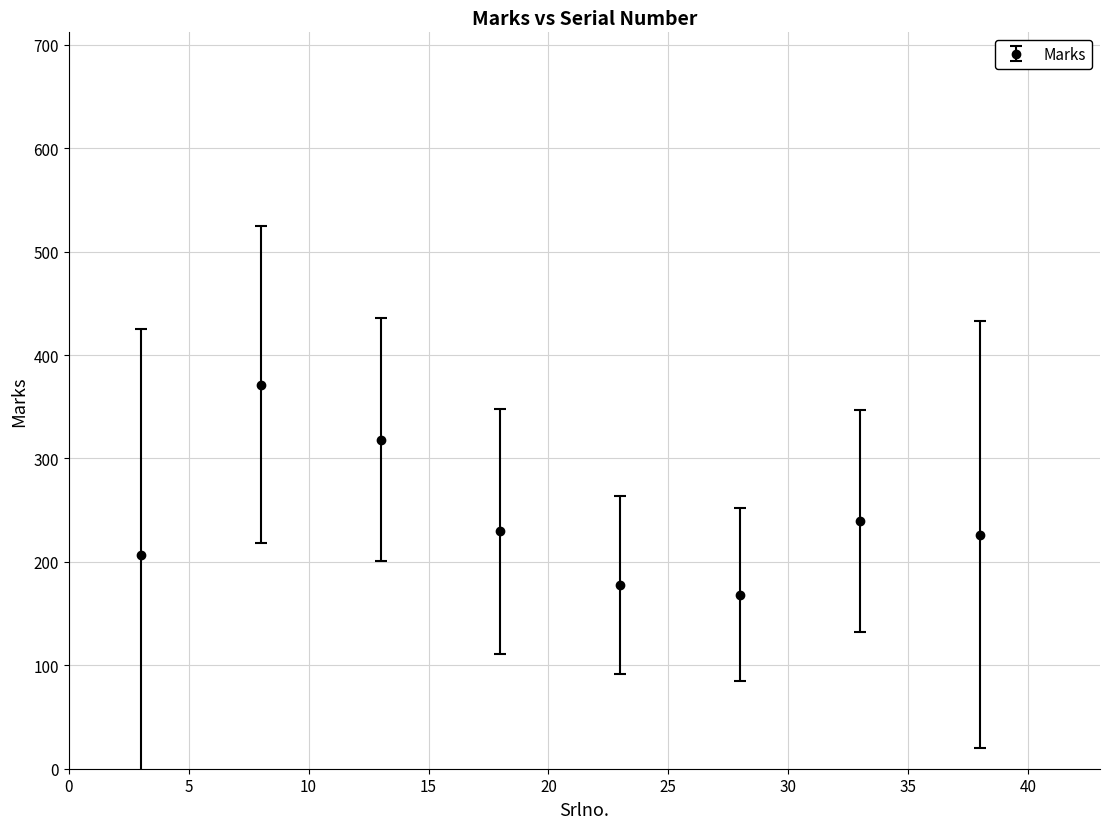

What is the value of the 2nd point from the left?

371.4